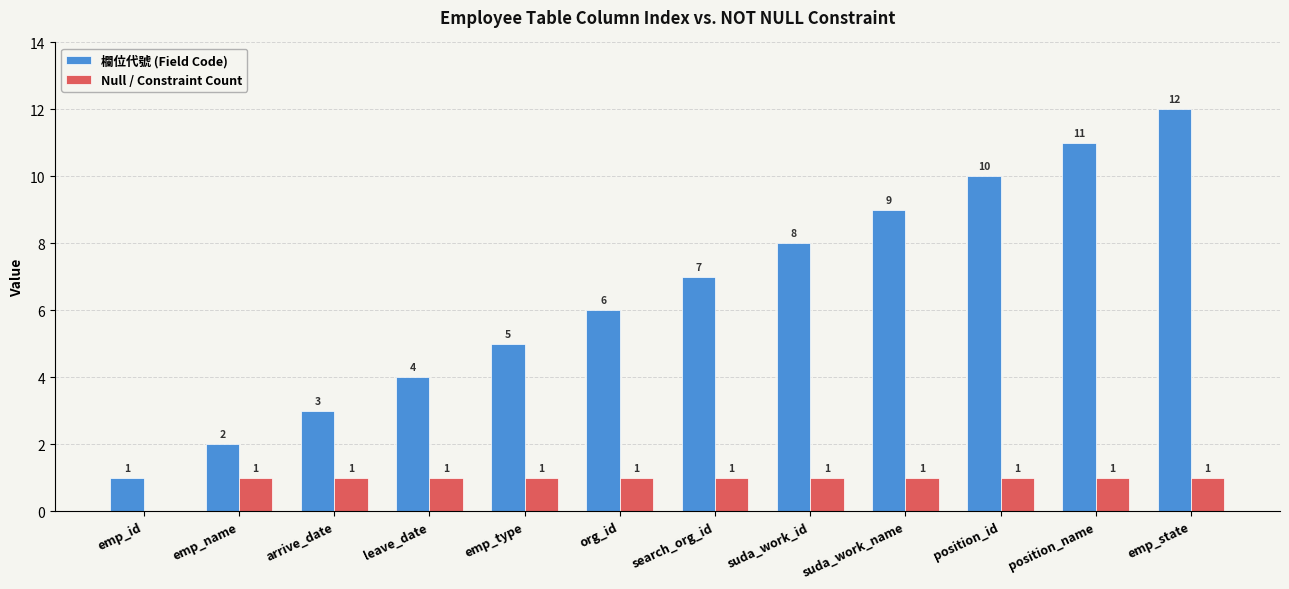

How many groups of bars are there?

12